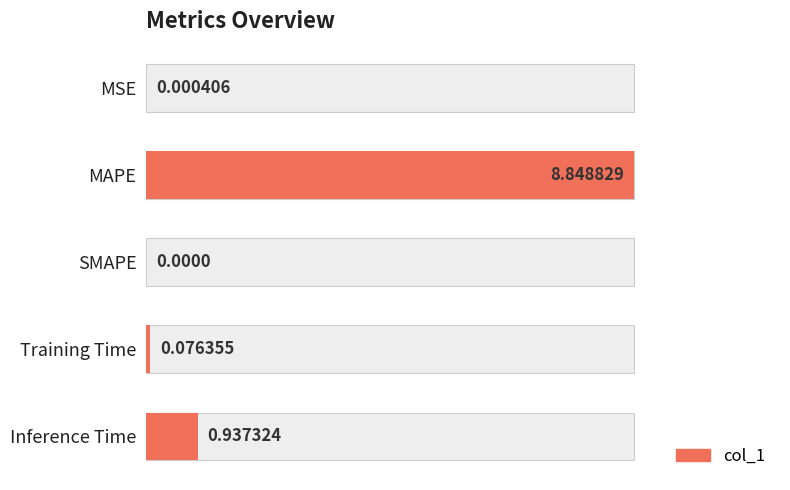

Does the chart contain any negative values?

No